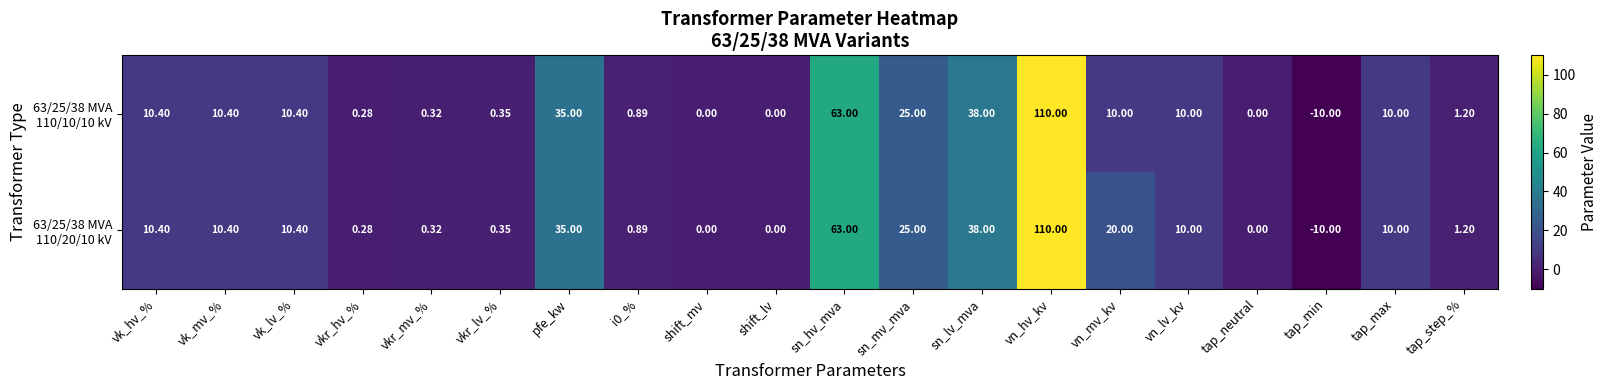

At which category is the sum across all series the highest?

vn_hv_kv